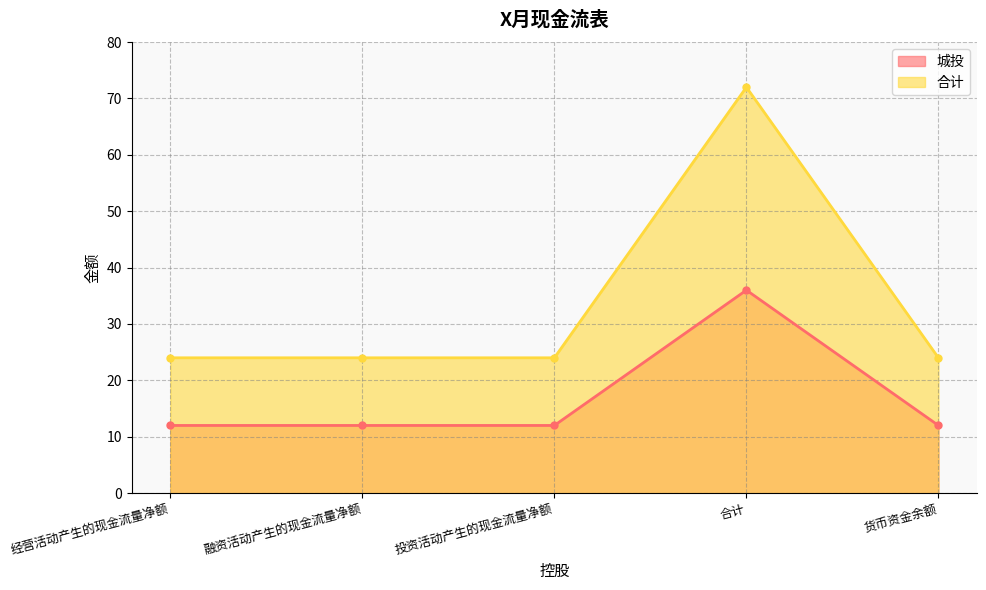

What is the label of the 1st point from the left?

经营活动产生的现金流量净额